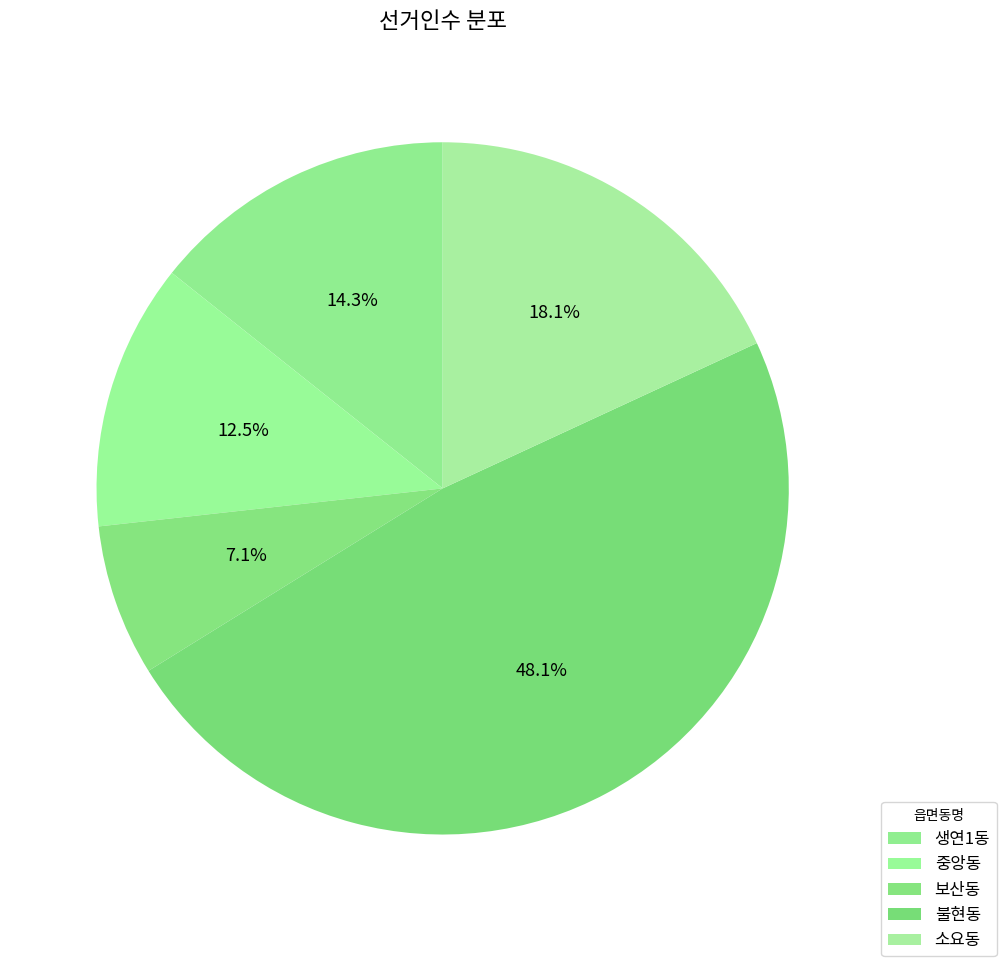

What percentage is the 소요동 slice, to the nearest percent?

18%